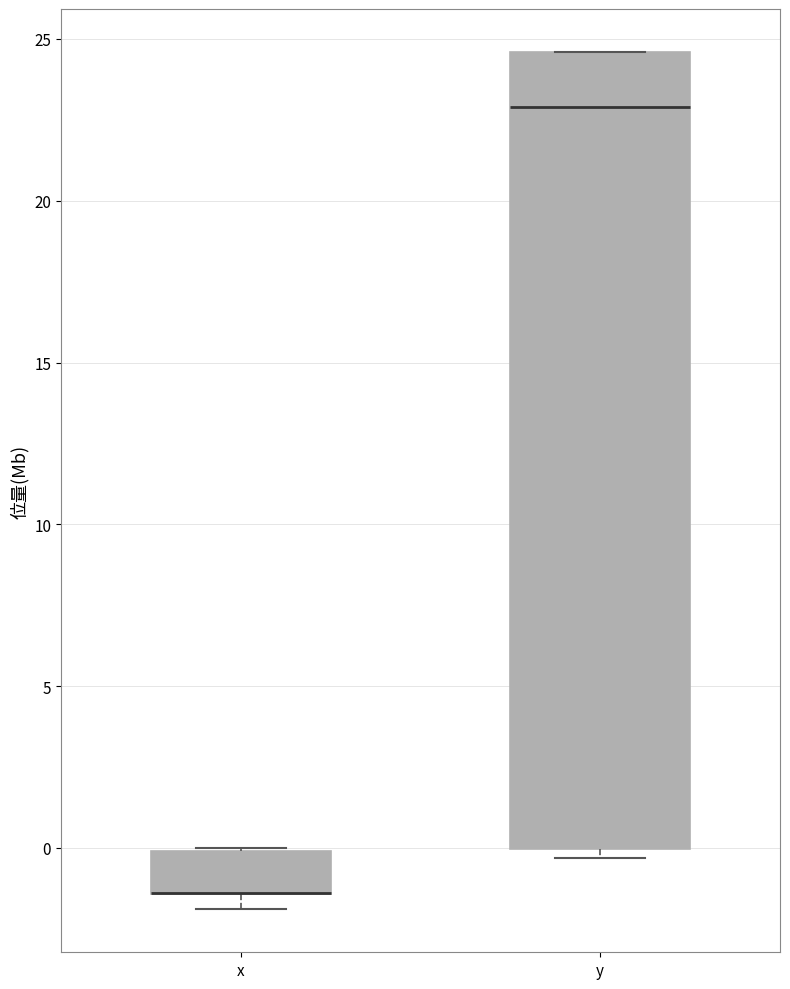

Reading left to right, transcribe this box plot: for each box, give where its median line is, the range the box spans, and where its two whiskers end, as read against the y-axis. The values are not printed on the chart, so give them approximately, as read against the axis.

x: median -1.5 (drawn on the box's lower edge), box -1.5 to 0.0, whiskers -2.0 to 0.0
y: median 23.0, box 0.0 to 24.5, whiskers -0.5 to 24.5